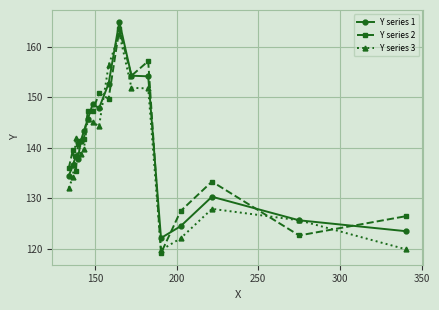

What are all the series names shown in the legend?

Y series 1, Y series 2, Y series 3